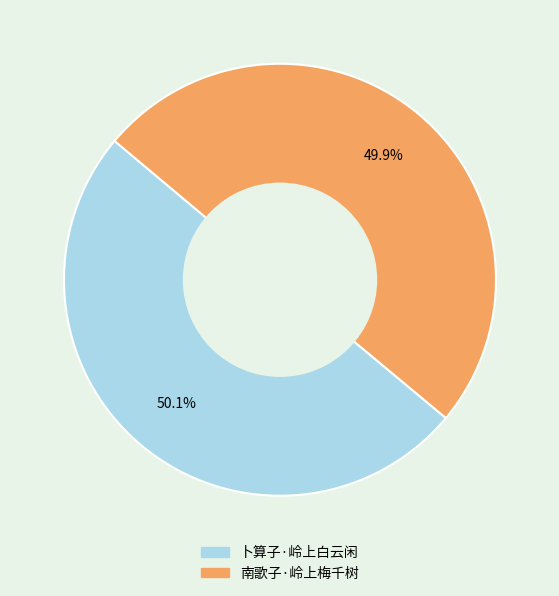

Is it true that 卜算子·岭上白云闲 is 55% of the pie?

False